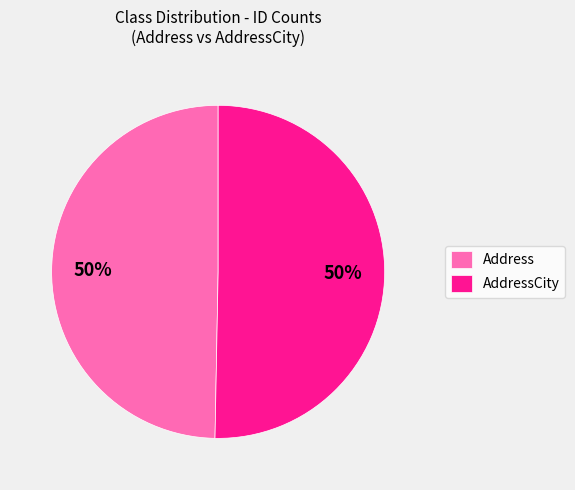

To the nearest percent, what percentage of the pie is AddressCity?

50%